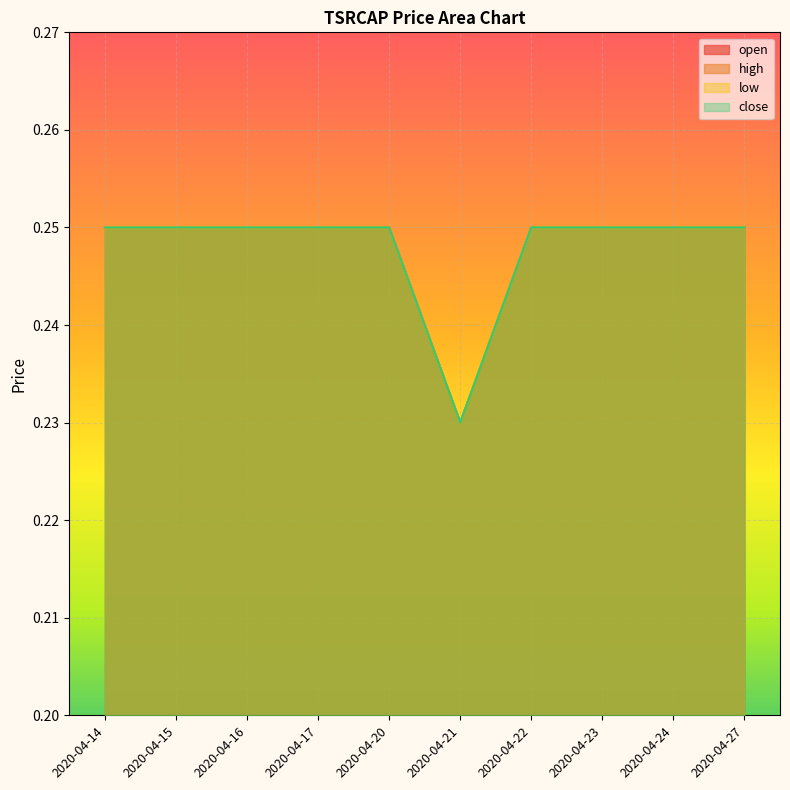

The close series shows 0.2 at 2020-04-23. True or false?

True